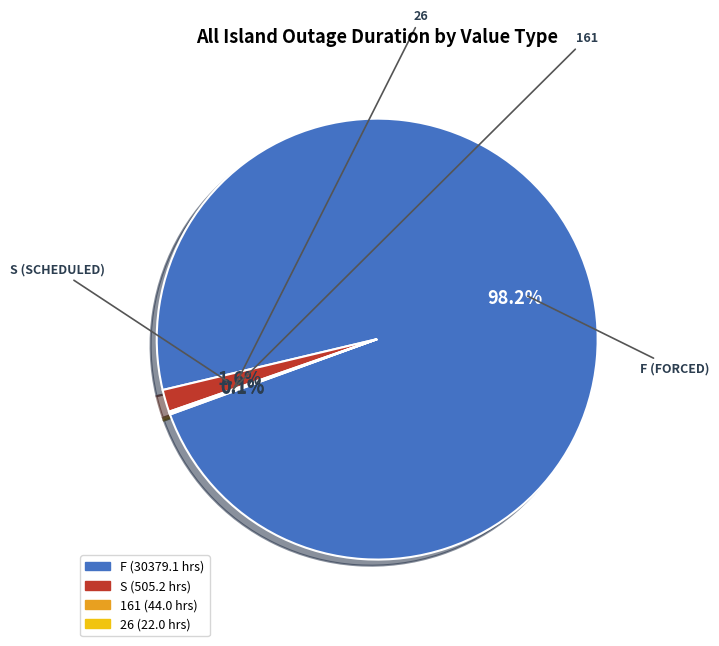

Is there a majority slice in this chart?

Yes